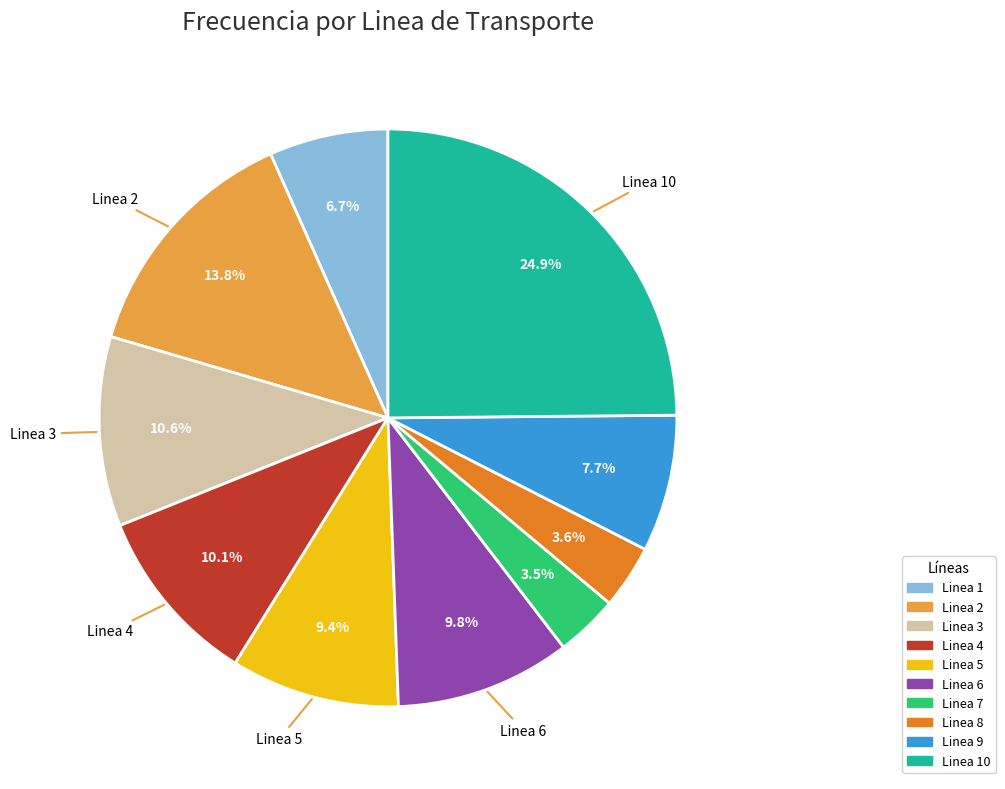

Does Linea 5 account for over 50% of the chart?

No